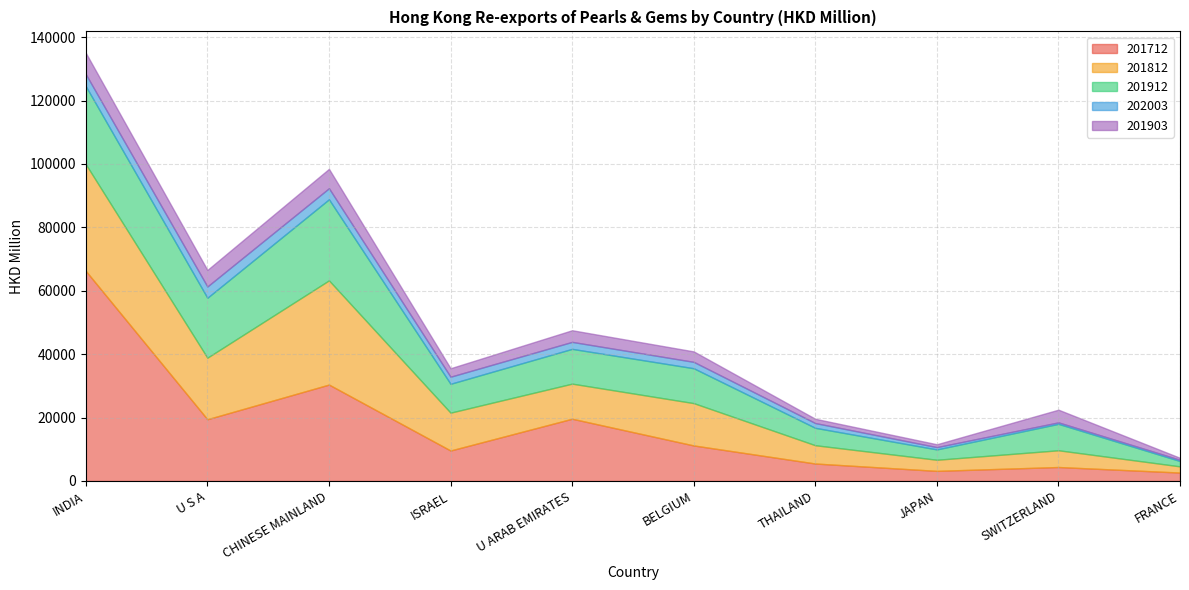

What is the difference between the maximum and minimum values in the 201903 series?

6093.0